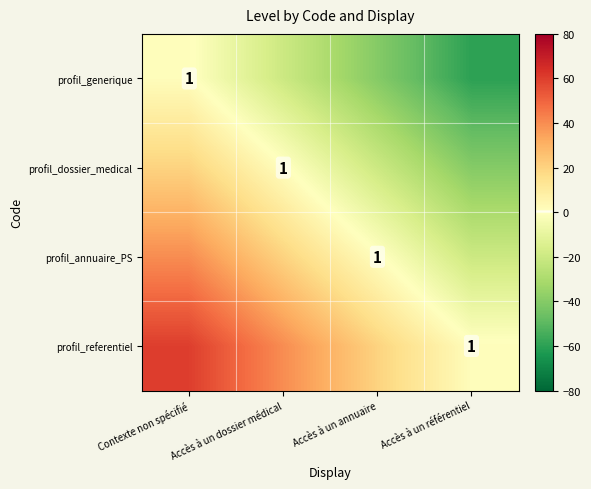

The profil_generique series shows -31 at Accès à un dossier médical. True or false?

False